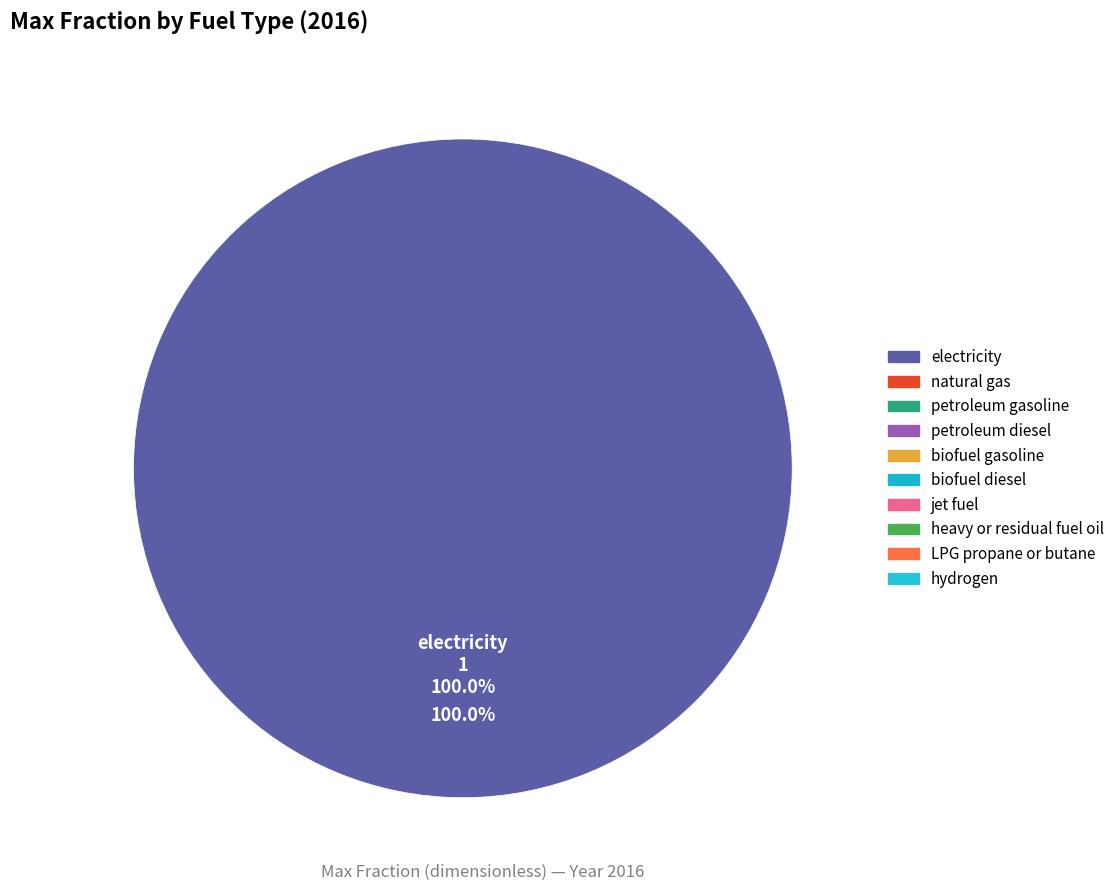

To the nearest percent, what is the average slice percentage?

10%